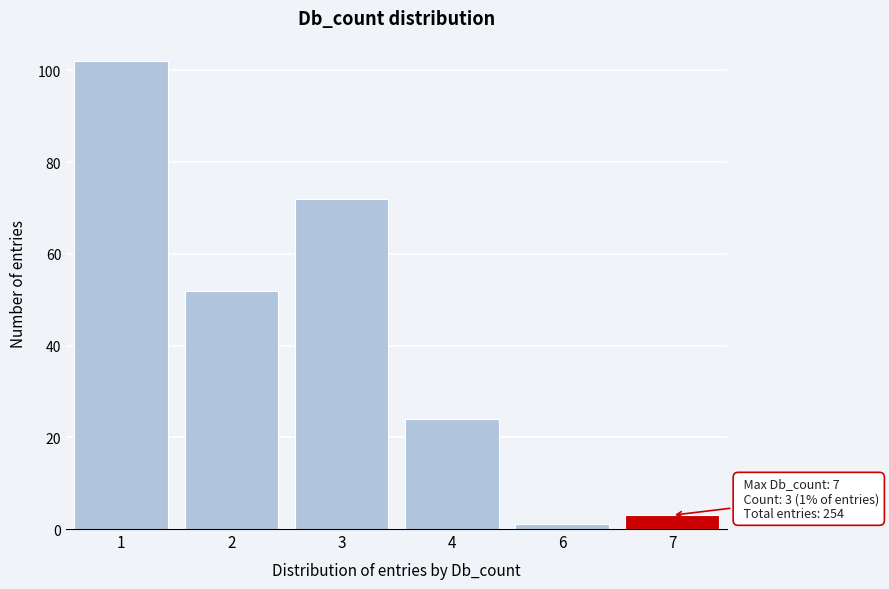

Reading left to right, list all the values displayed in this chart.

1=102	2=52	3=72	4=24	6=1	7=3